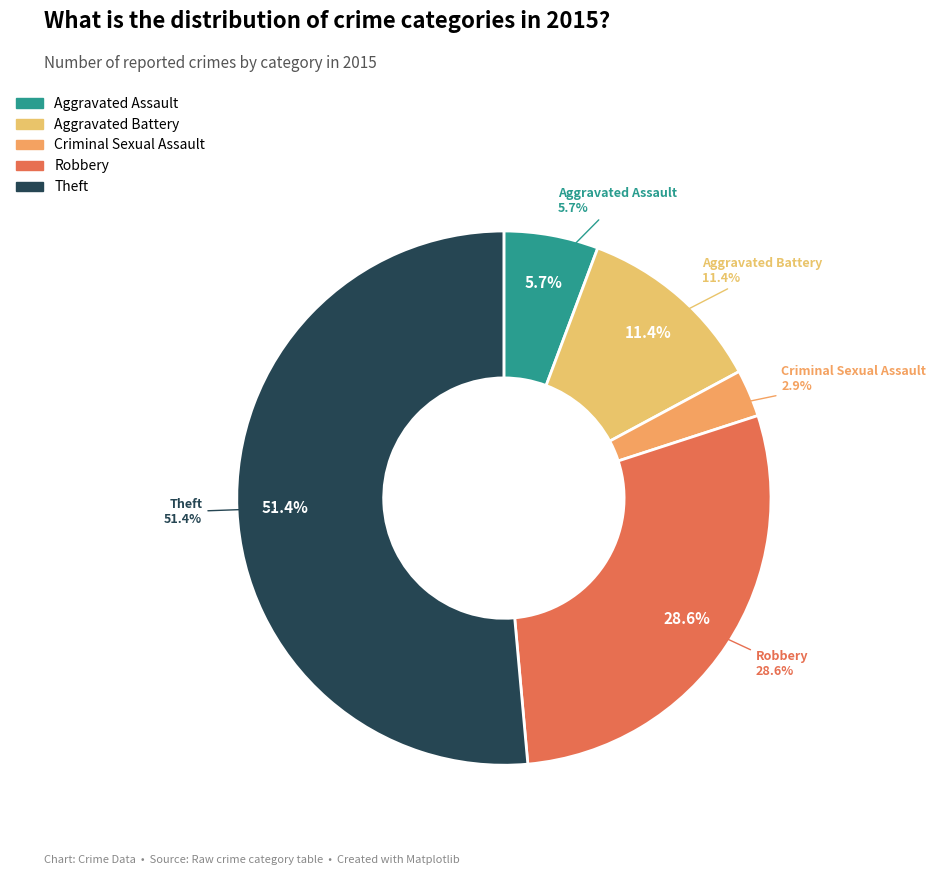

The Aggravated Assault slice represents 15% of the pie. True or false?

False